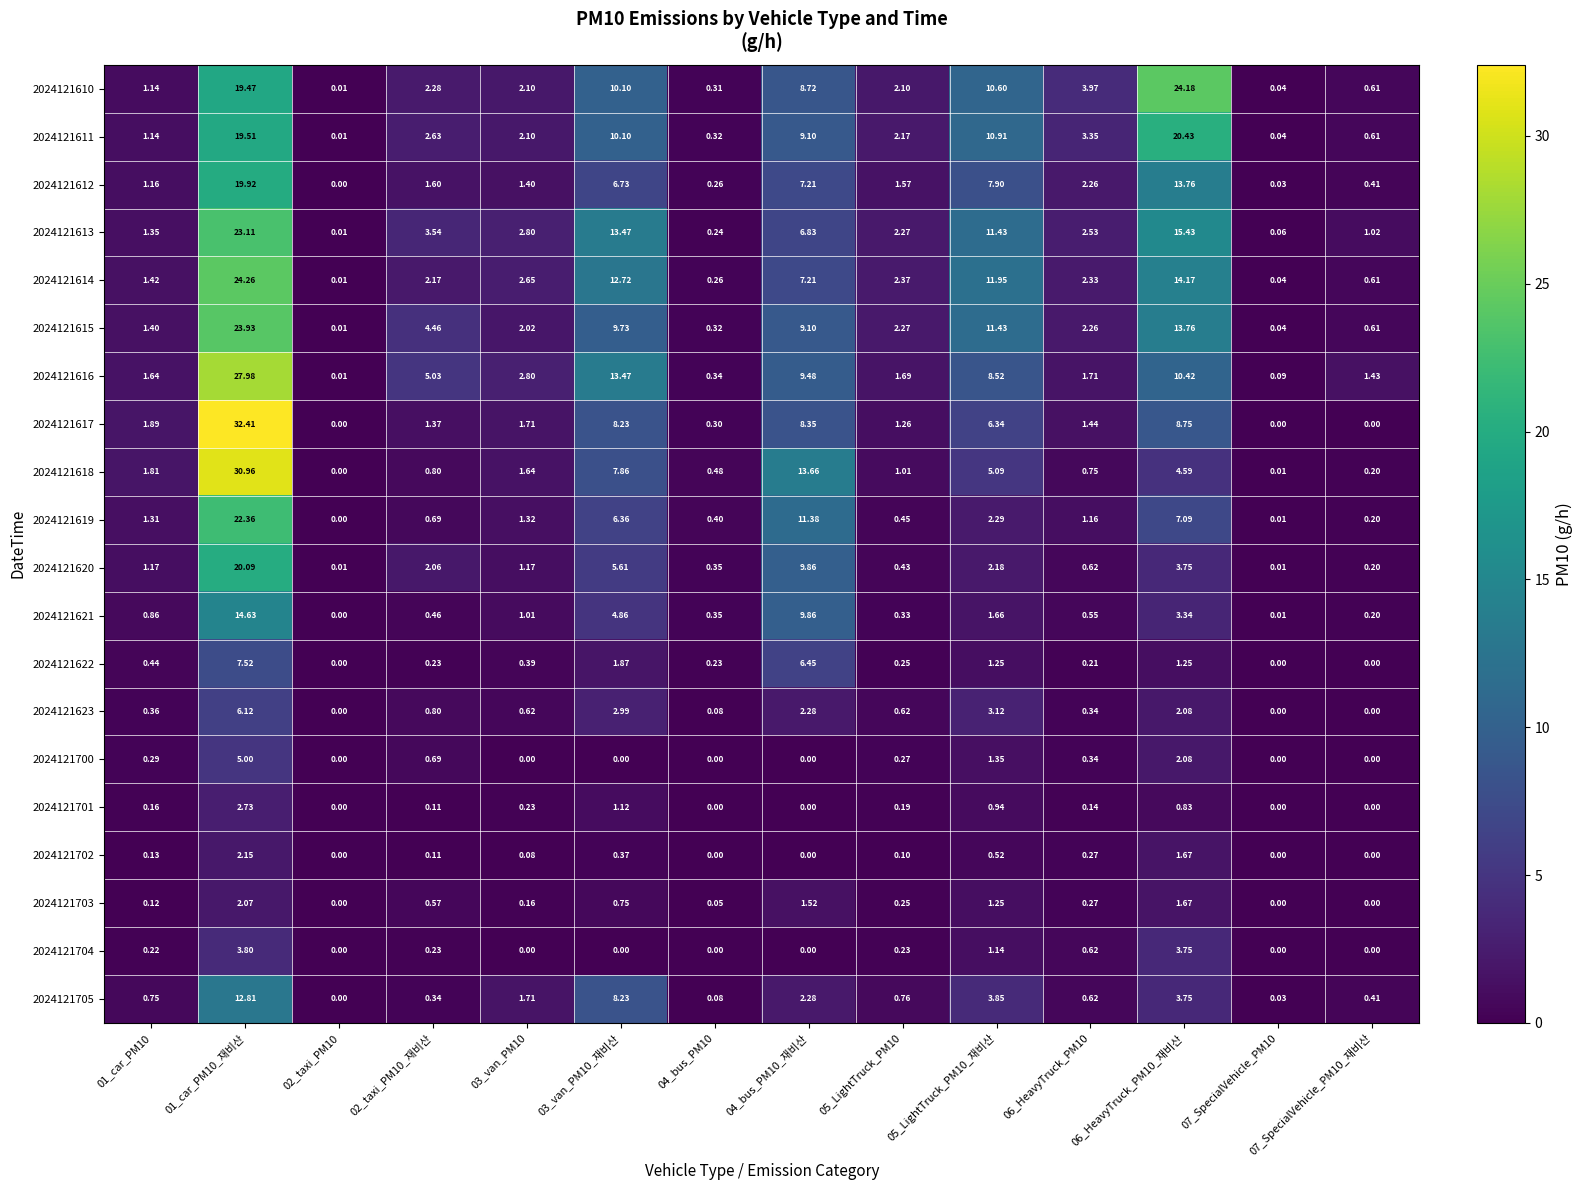

Is the value of 2024121613 at 07_SpecialVehicle_PM10_재비산 greater than the value of 2024121614 at 07_SpecialVehicle_PM10?

Yes